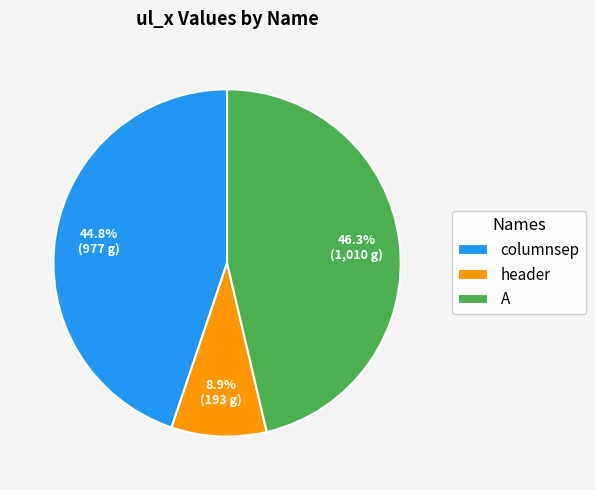

How many slices are in this pie chart?

3